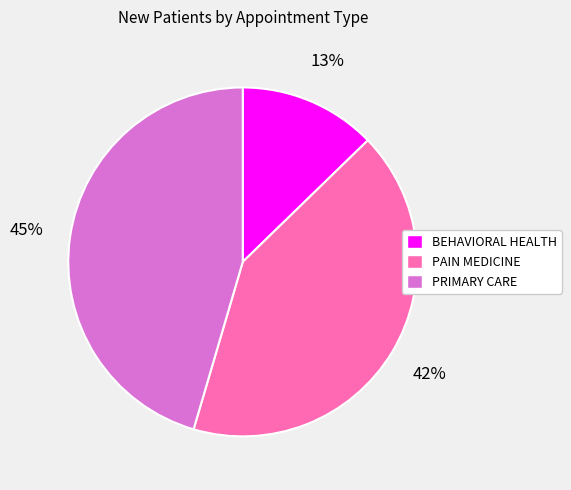

Between PAIN MEDICINE and PRIMARY CARE, which is larger?

PRIMARY CARE